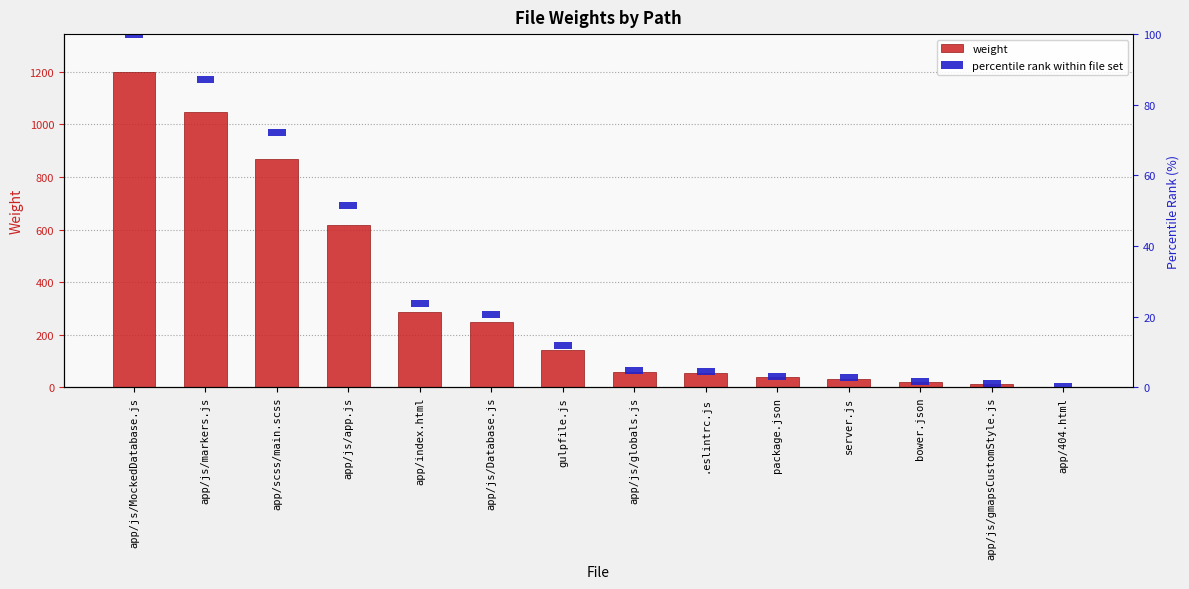

Reading left to right, transcribe all the data shown in this chart.

weight: app/js/MockedDatabase.js=1200	app/js/markers.js=1047	app/scss/main.scss=867	app/js/app.js=619	app/index.html=286	app/js/Database.js=247	gulpfile.js=141	app/js/globals.js=58	.eslintrc.js=55	package.json=38	server.js=32	bower.json=18	app/js/gmapsCustomStyle.js=11	app/404.html=1
percentile rank within file set: app/js/MockedDatabase.js=2	app/js/markers.js=2	app/scss/main.scss=2	app/js/app.js=2	app/index.html=2	app/js/Database.js=2	gulpfile.js=2	app/js/globals.js=2	.eslintrc.js=2	package.json=2	server.js=2	bower.json=2	app/js/gmapsCustomStyle.js=2	app/404.html=2